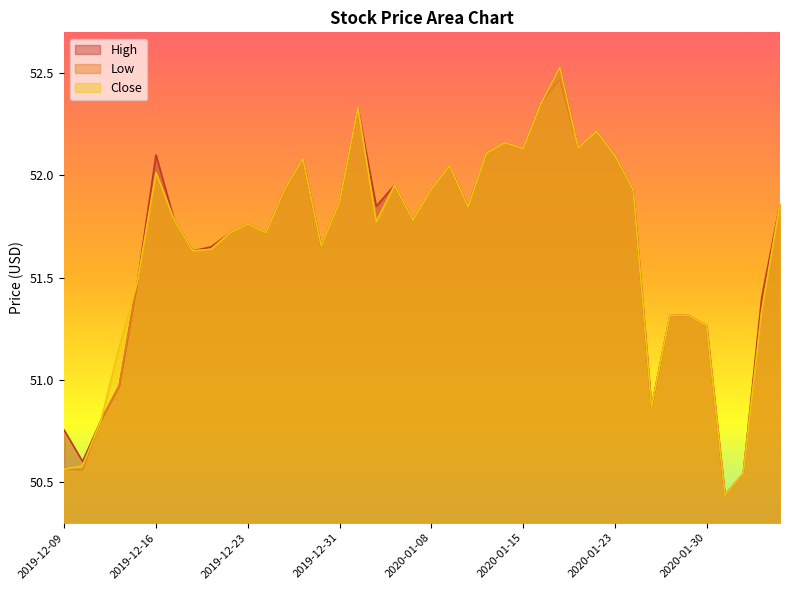

Where is the first local maximum for Low?

2019-12-16